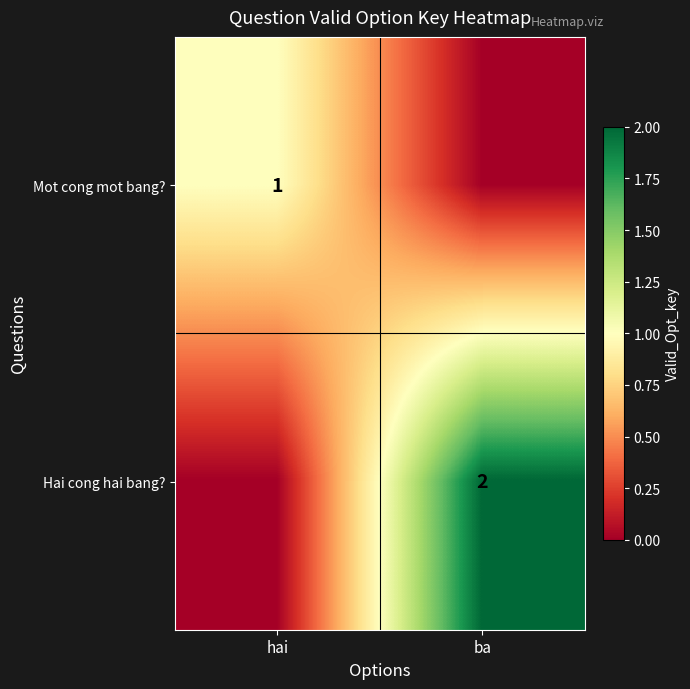

What is the total value across all series at ba?

2